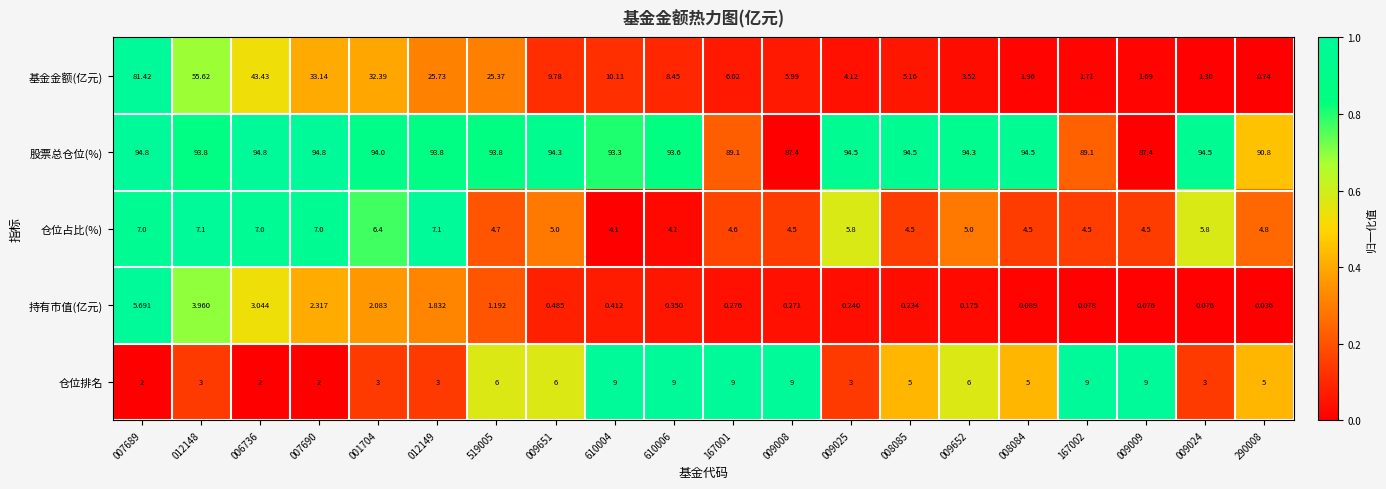

Which series changed the most between 610004 and 009008?

股票总仓位(%)